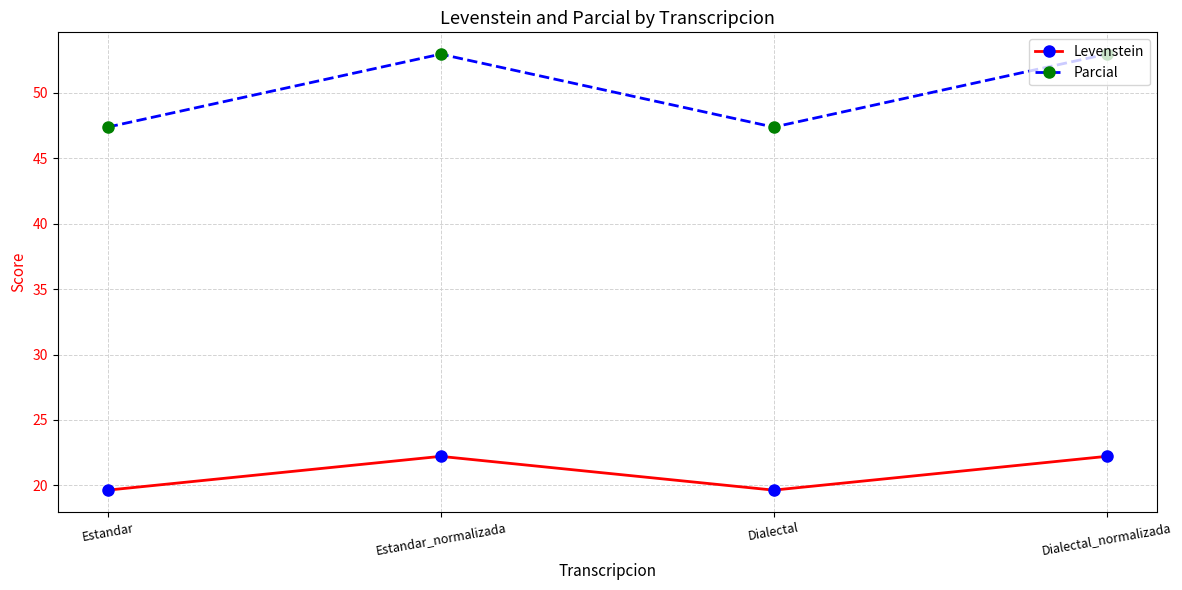

What is the spread (max minus min) of values at Estandar?

27.7